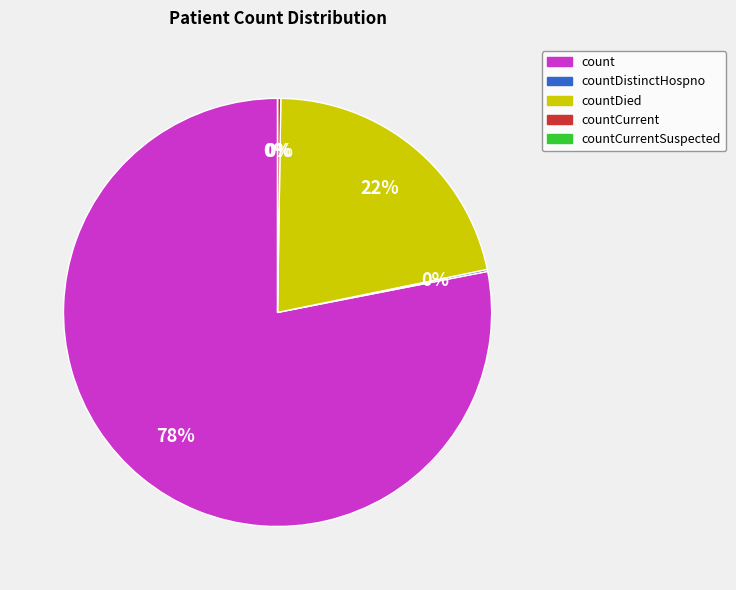

What is the change in value from count to countCurrentSuspected?

-19420